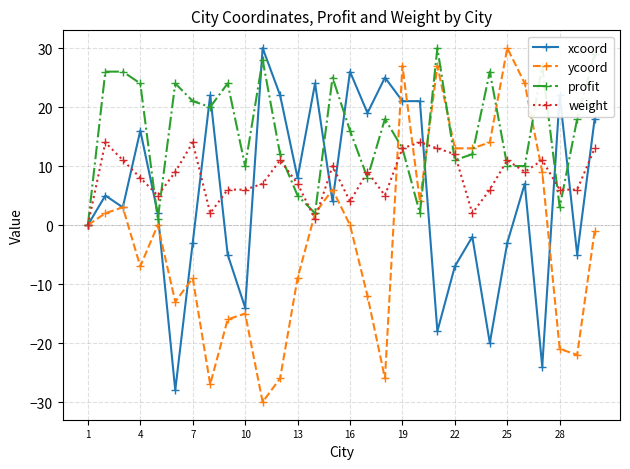

What is the smallest value displayed?

-30